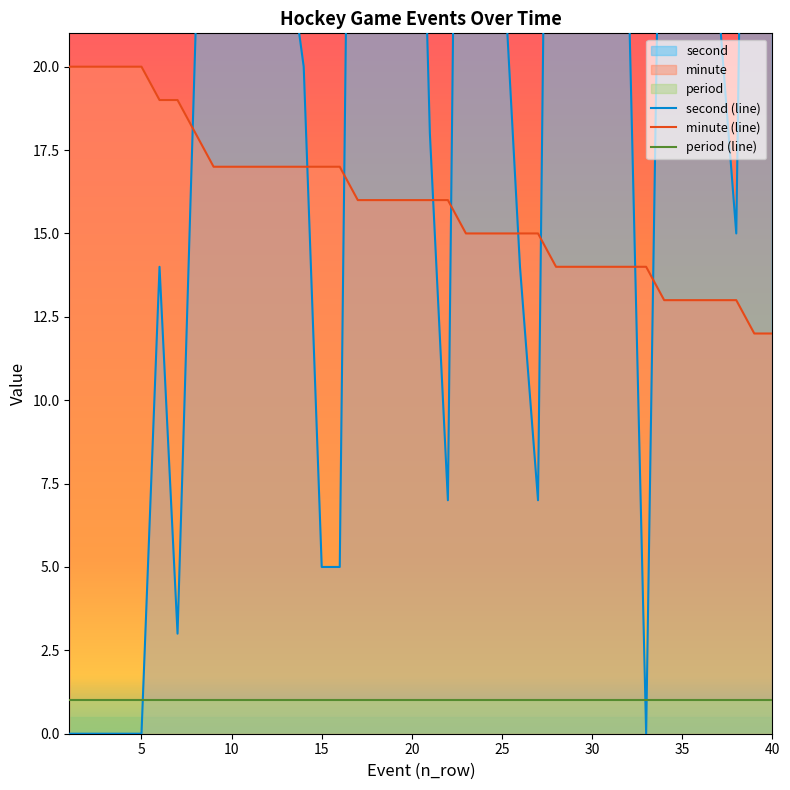

Which series has the largest total across all categories?

second